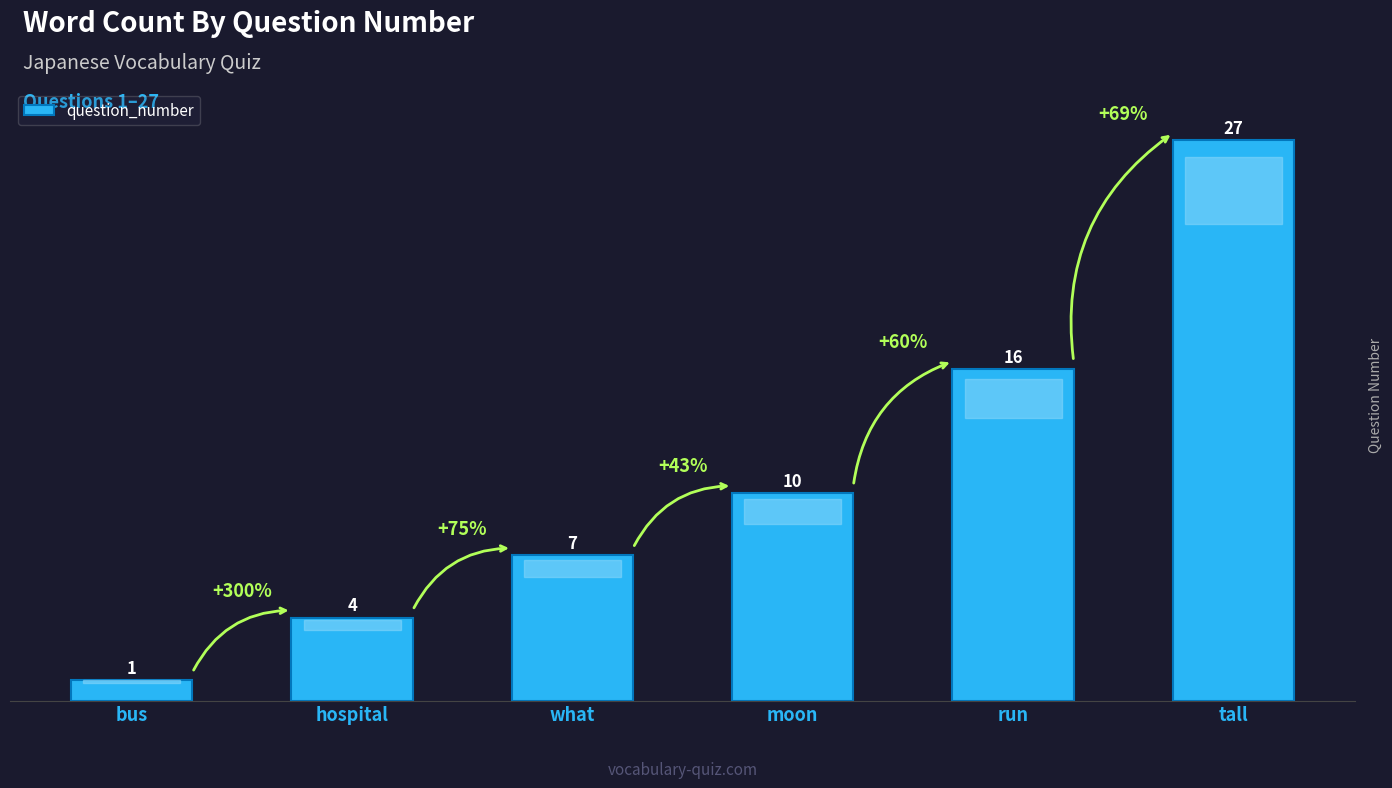

Where is the data nearest to the value 14?

run